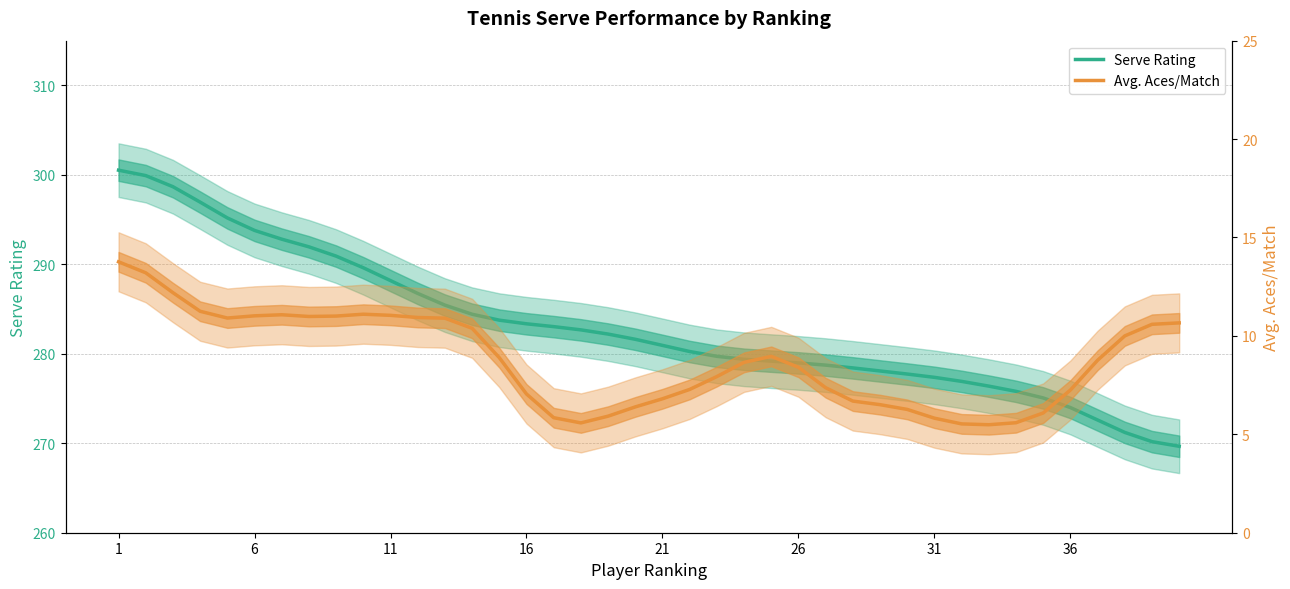

Reading right to left, transcribe all the data shown in this chart.

Serve Rating: 269.7	270.2	271.2	272.6	274.0	275.1	275.8	276.4	276.9	277.4	277.7	278.1	278.4	278.7	279.0	279.2	279.4	279.7	280.3	280.9	281.6	282.2	282.7	283.0	283.4	283.8	284.4	285.4	286.7	288.2	289.6	290.9	292.0	292.8	293.8	295.2	297.0	298.7	299.9	300.5
Avg. Aces/Match: 10.7	10.6	10.0	8.8	7.2	6.1	5.6	5.5	5.5	5.8	6.3	6.5	6.7	7.4	8.4	9.0	8.7	7.9	7.3	6.8	6.4	5.9	5.6	5.8	7.0	8.9	10.4	10.9	10.9	11.0	11.1	11.0	11.0	11.1	11.0	10.9	11.3	12.2	13.2	13.8